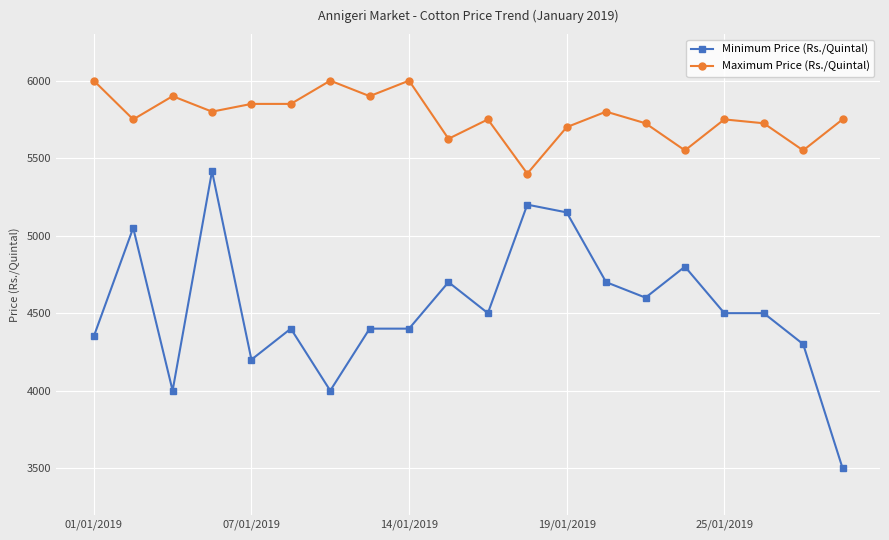

What is the minimum value shown in the chart?

3500